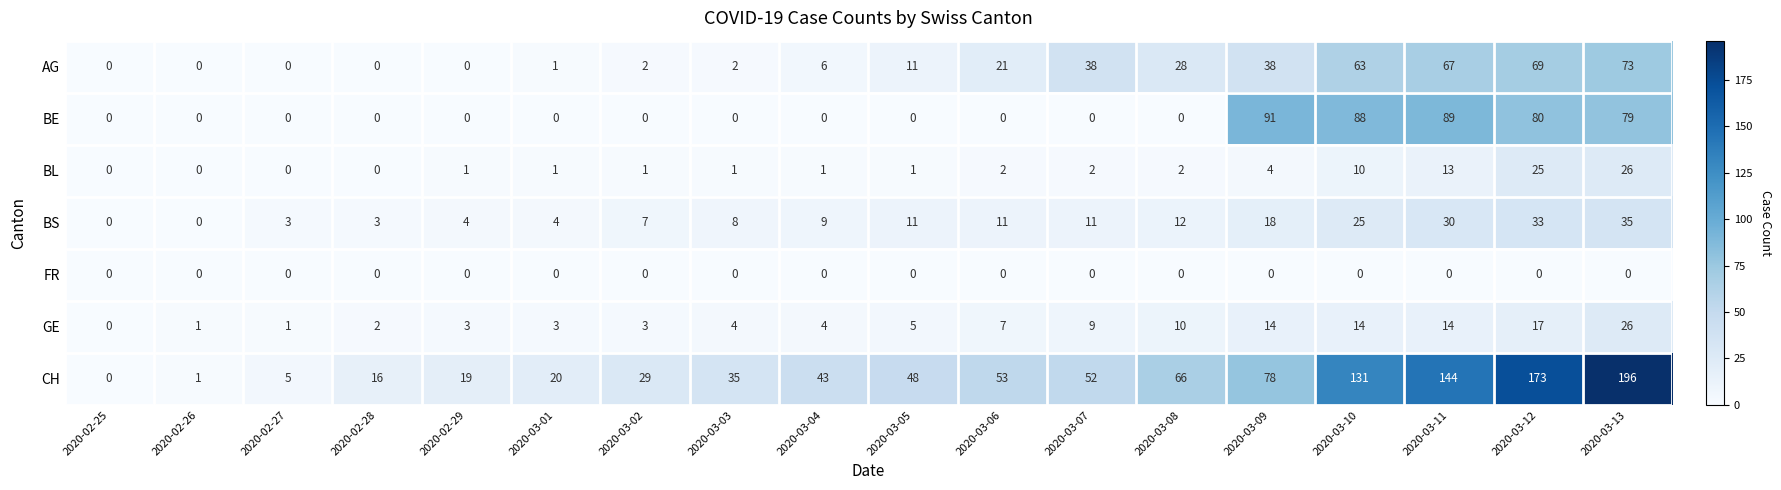

Which series has the widest spread of values?

CH